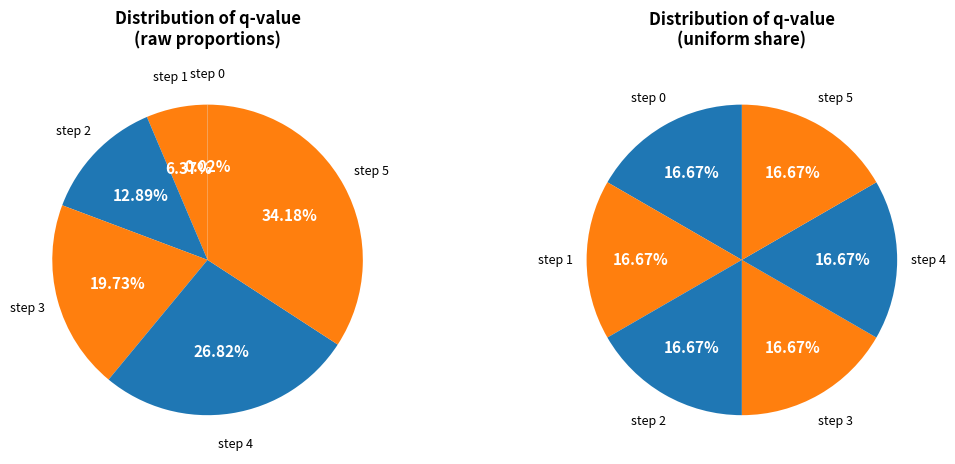

Is step 5 the majority of the pie?

No